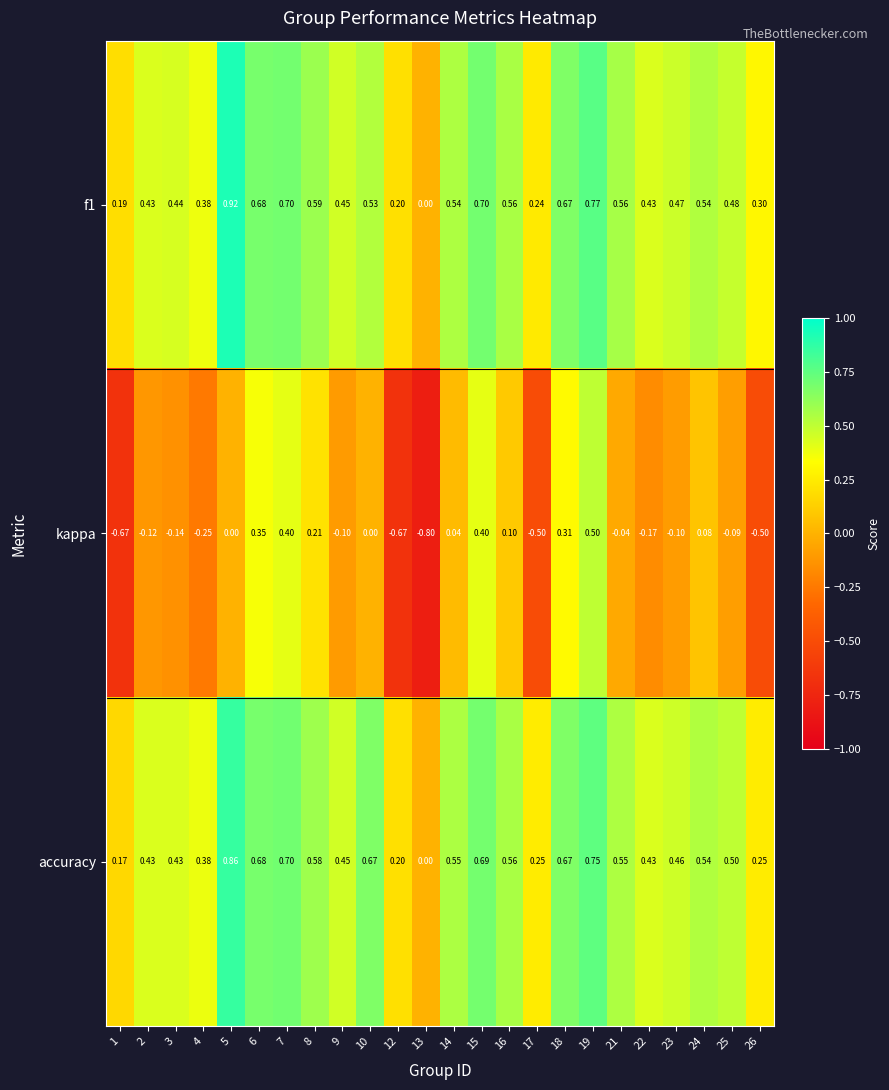

Which series has the largest range (max minus min)?

kappa